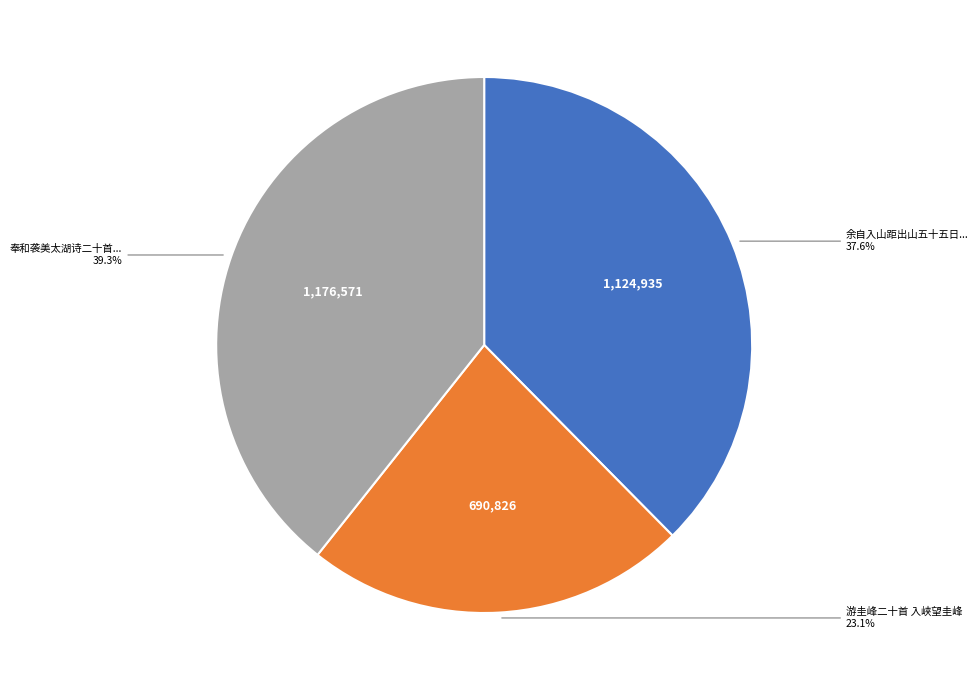

What is the largest slice in the pie chart?

奉和袭美太湖诗二十首...